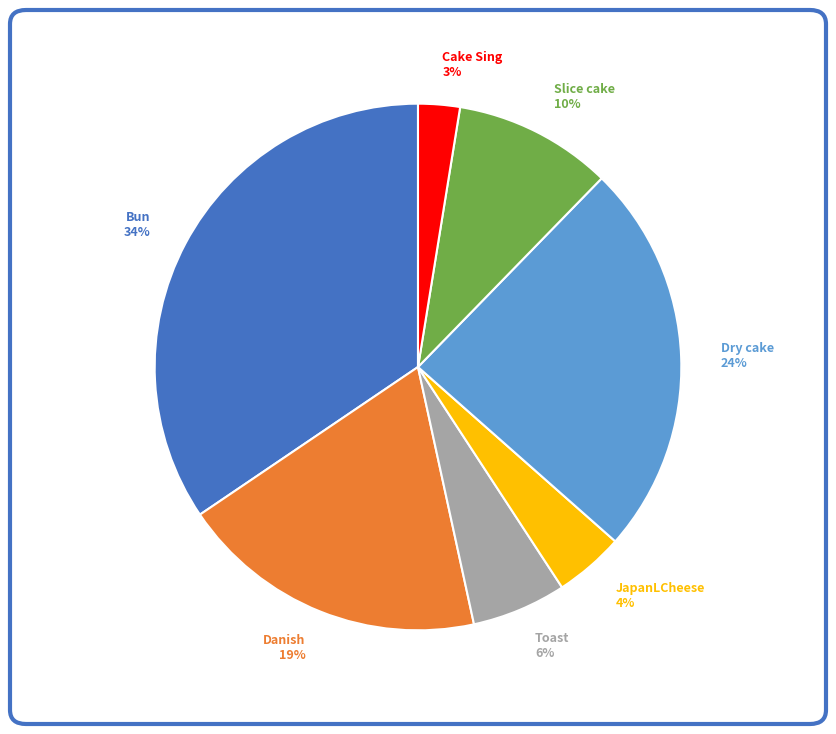

Combined, do Toast and Dry cake account for over 50%?

No